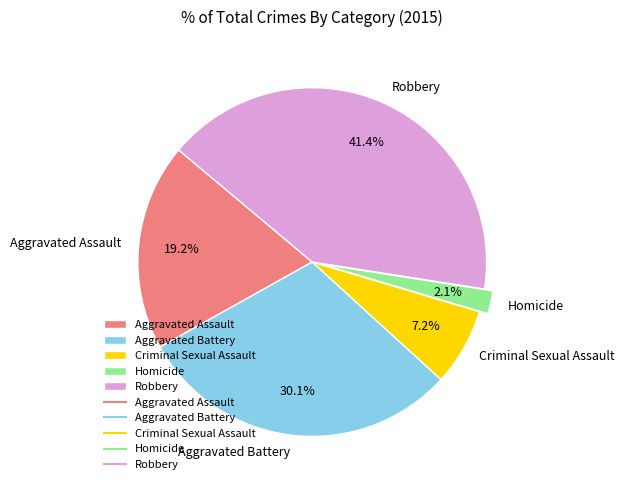

Is it true that Aggravated Assault is 19% of the pie?

True